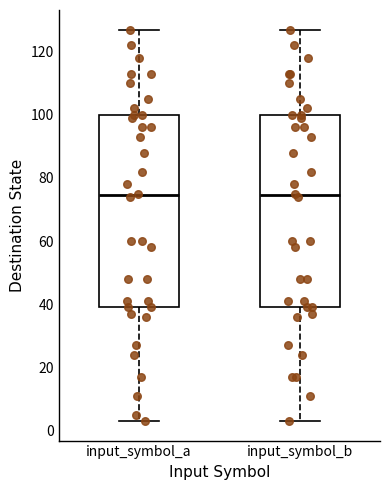

Reading left to right, transcribe this box plot: for each box, give where its median line is, the range the box spans, and where its two whiskers end, as read against the y-axis. The values are not printed on the chart, so give them approximately, as read against the axis.

input_symbol_a: median 74, box 40 to 100, whiskers 4 to 128
input_symbol_b: median 74, box 40 to 100, whiskers 4 to 128